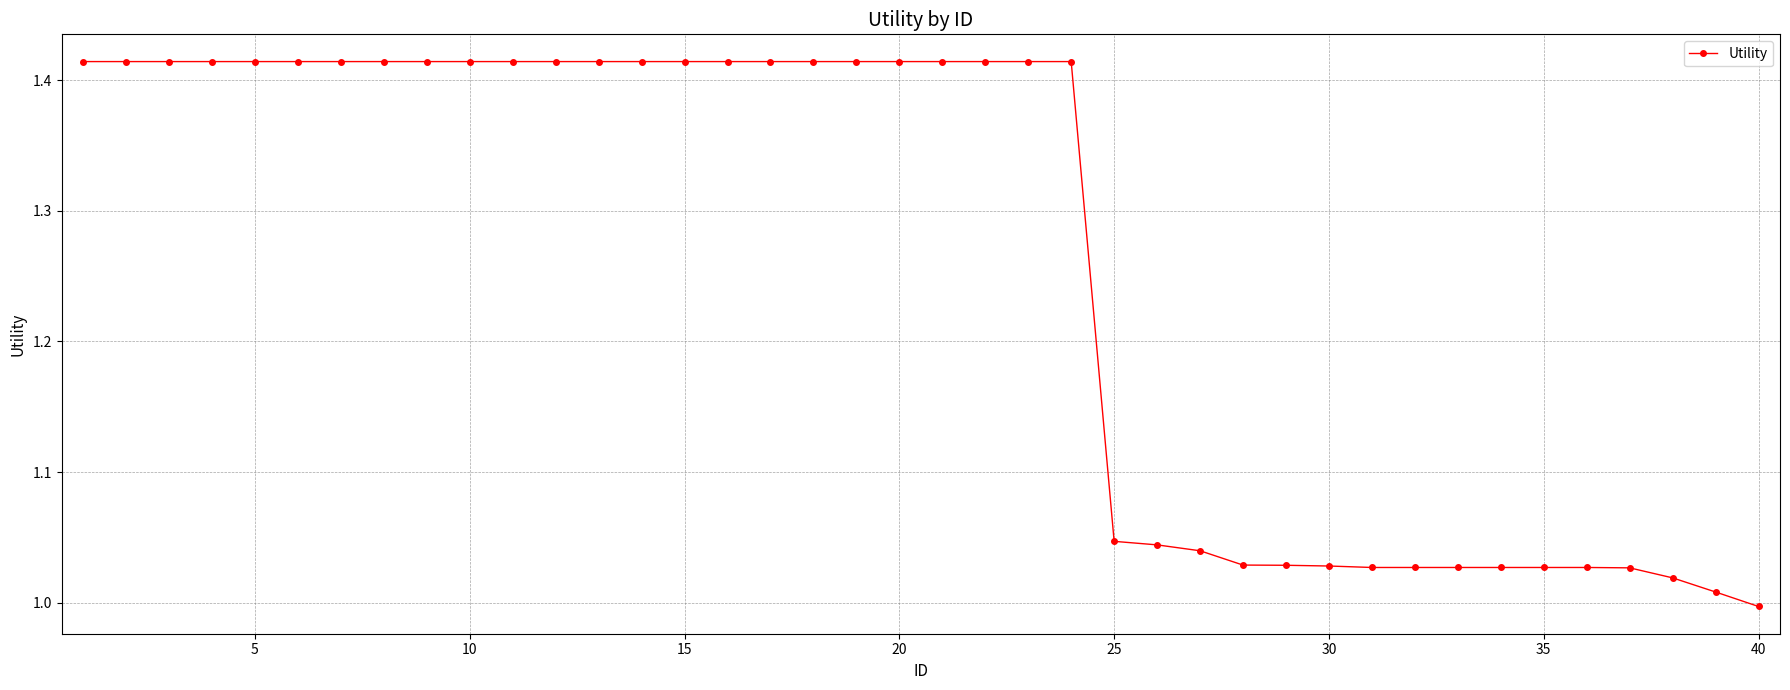

How many categories are shown in the chart?

40